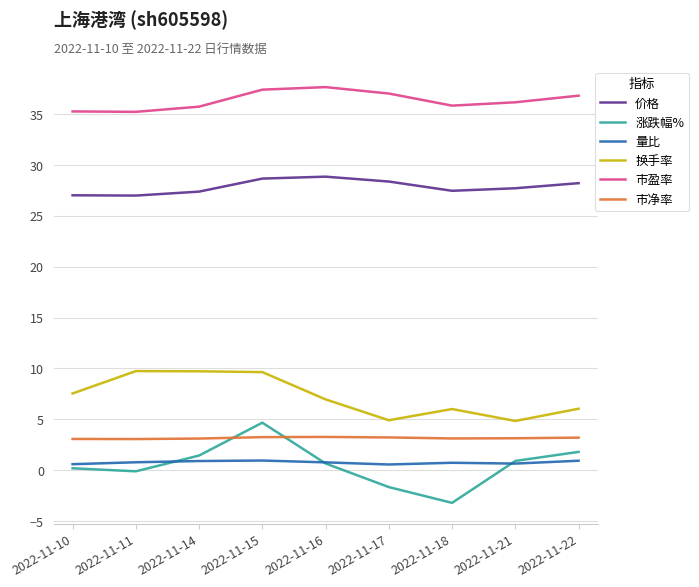

Where does the 换手率 series first go above 6?

2022-11-10